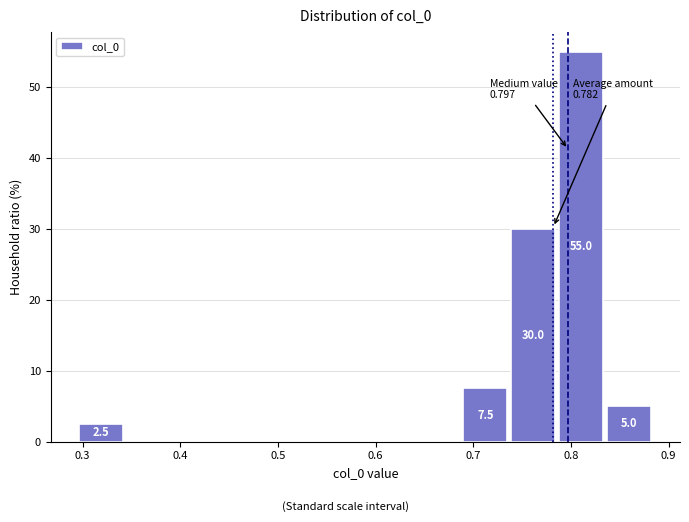

Which range on the x-axis has the tallest bar?

0.79 to 0.84